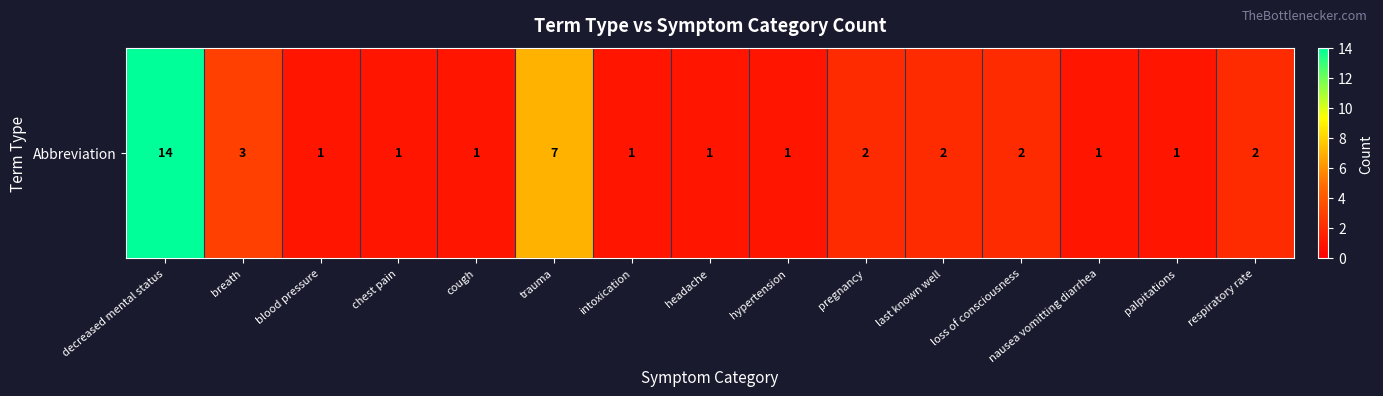

Rank the categories by value from highest to lowest.

decreased mental status, trauma, breath, pregnancy, last known well, loss of consciousness, respiratory rate, blood pressure, chest pain, cough, intoxication, headache, hypertension, nausea vomitting diarrhea, palpitations